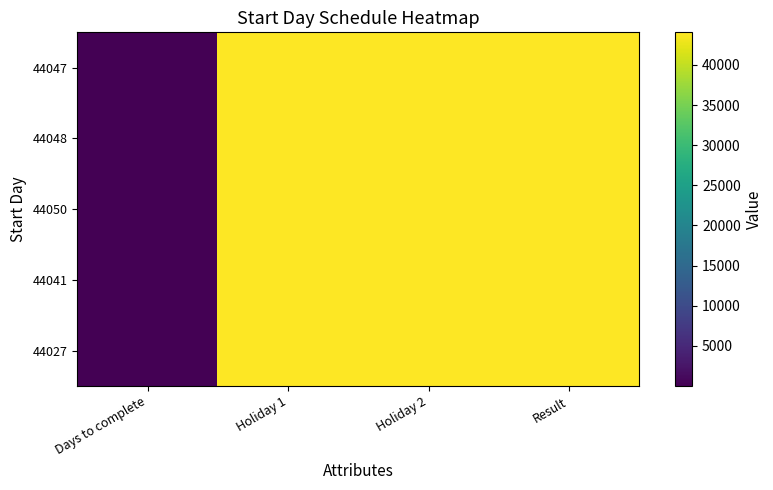

Between Days to complete and Holiday 1, which series saw the biggest shift?

44050